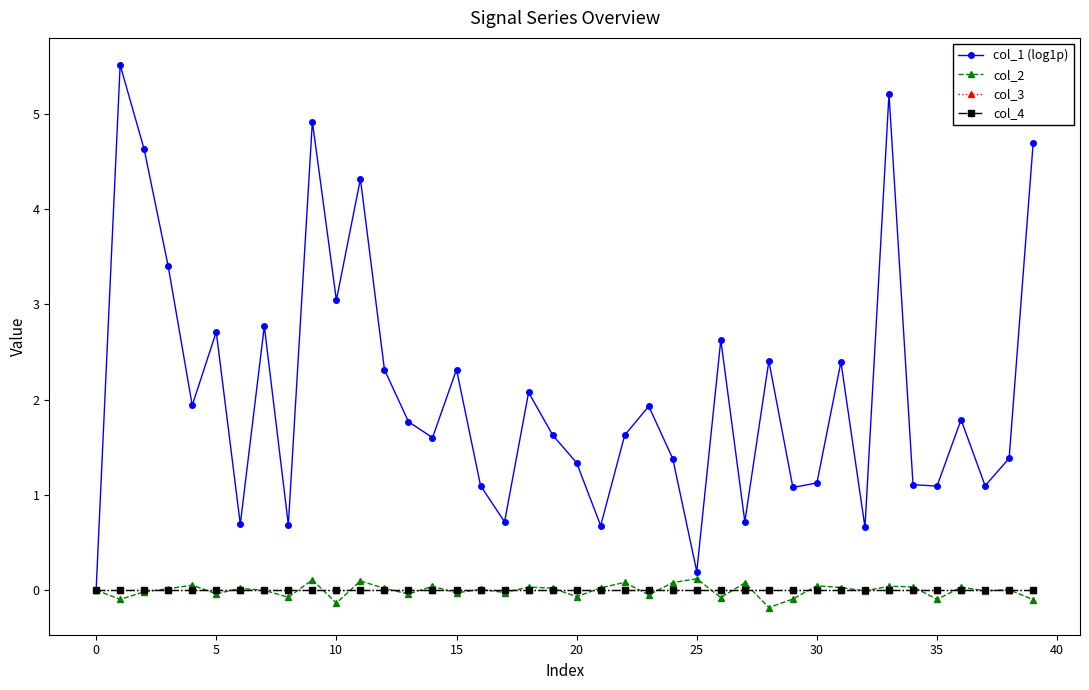

Does the chart have visible grid lines?

No